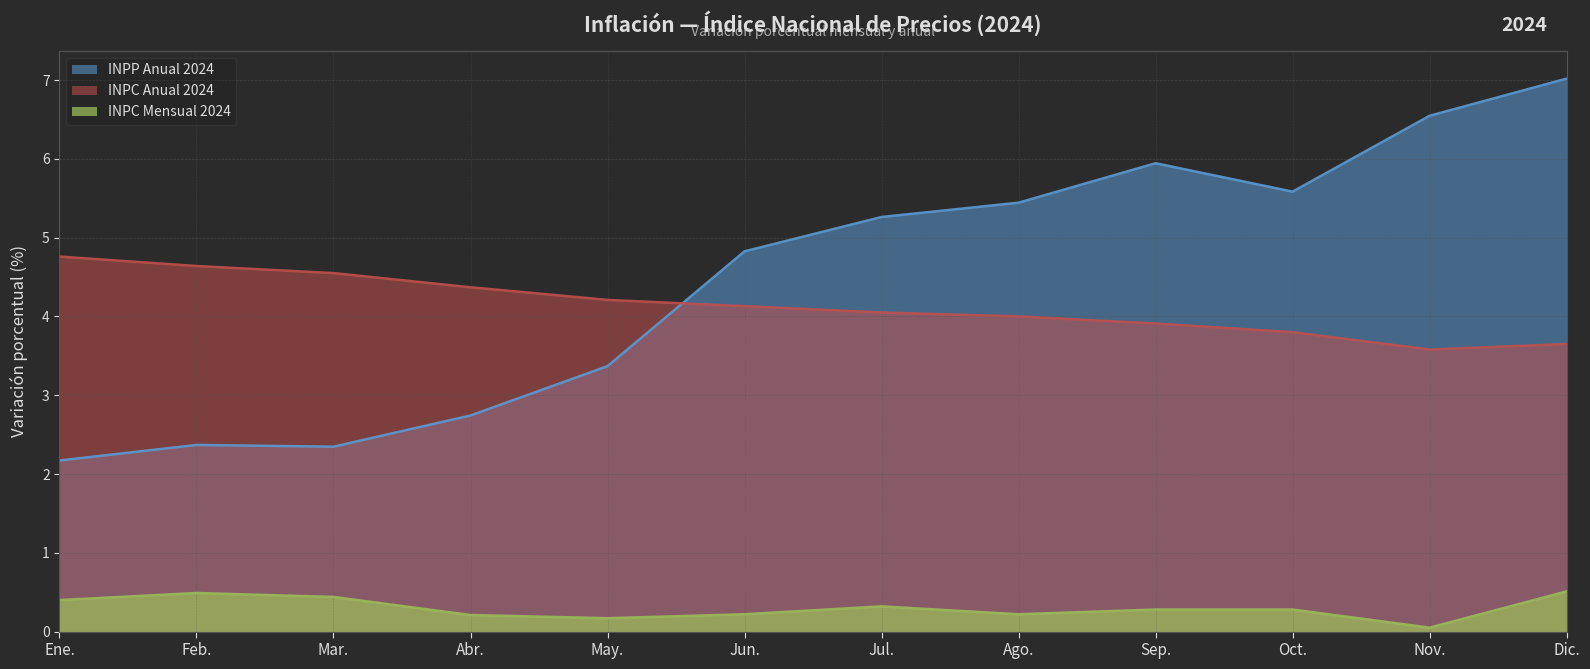

At which category does INPC Mensual 2024 reach its first local valley?

May.